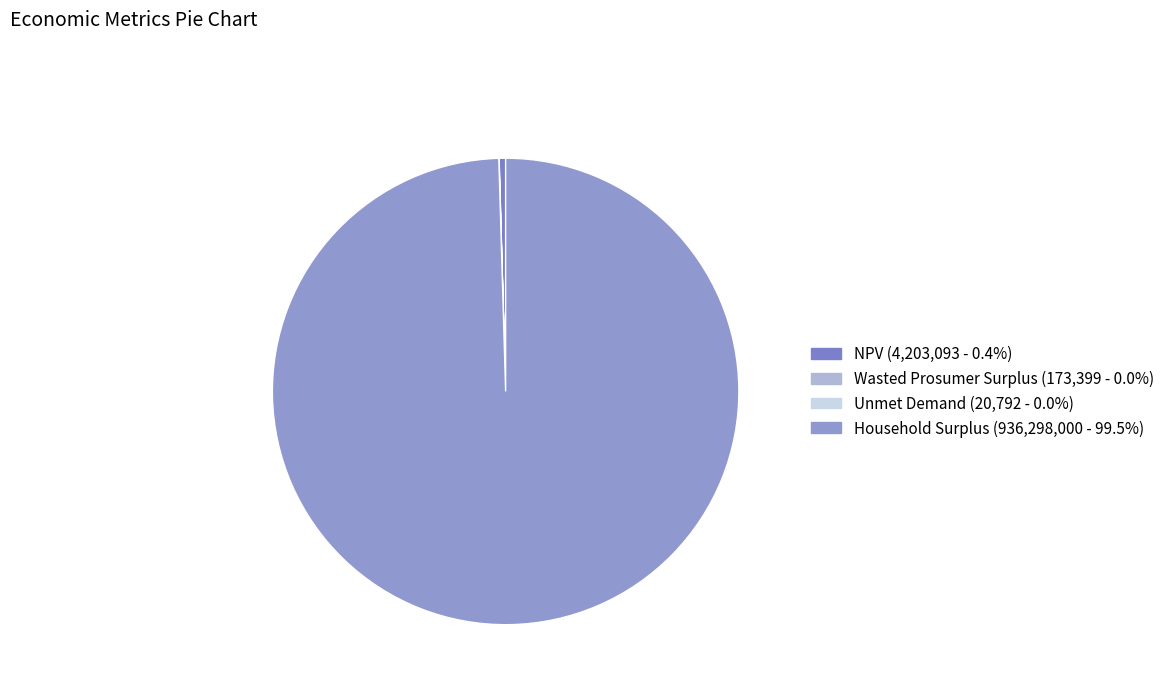

Approximately how many times larger is the value at Unmet Demand compared to Wasted Prosumer Surplus?

0.1